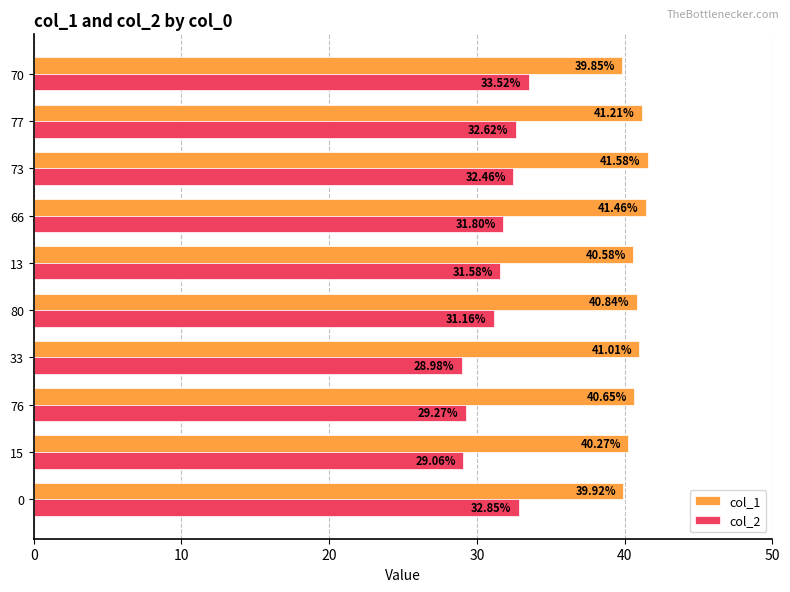

Which series has the largest range (max minus min)?

col_2